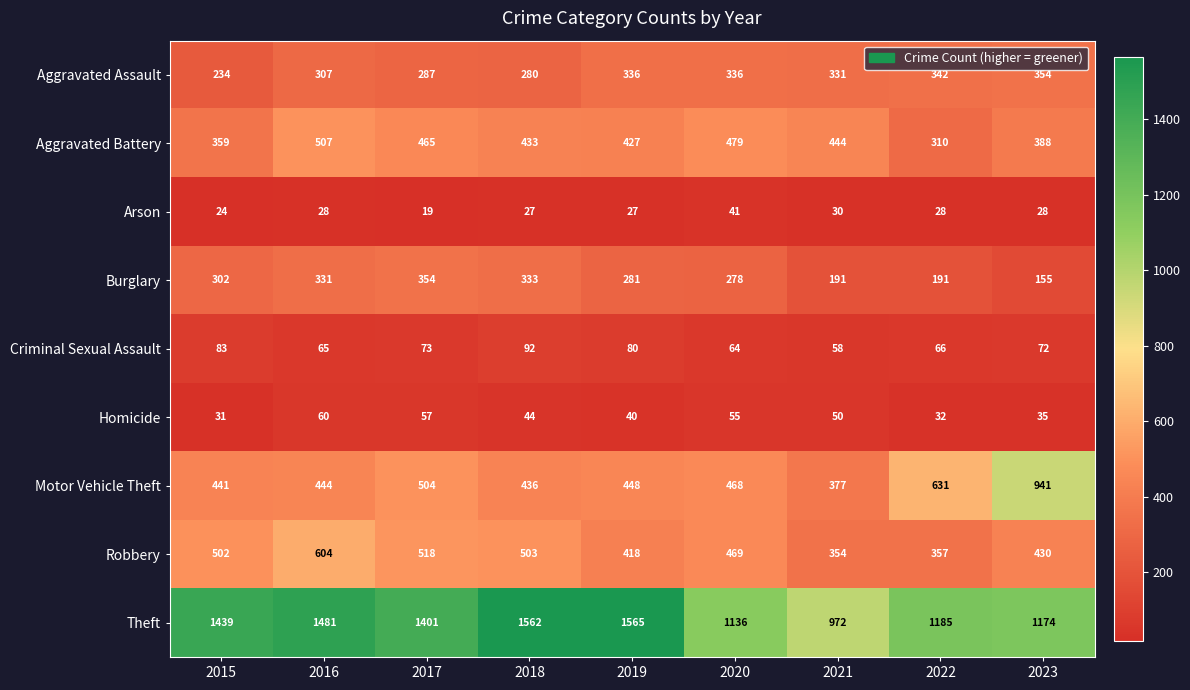

What is the smallest value displayed?

19